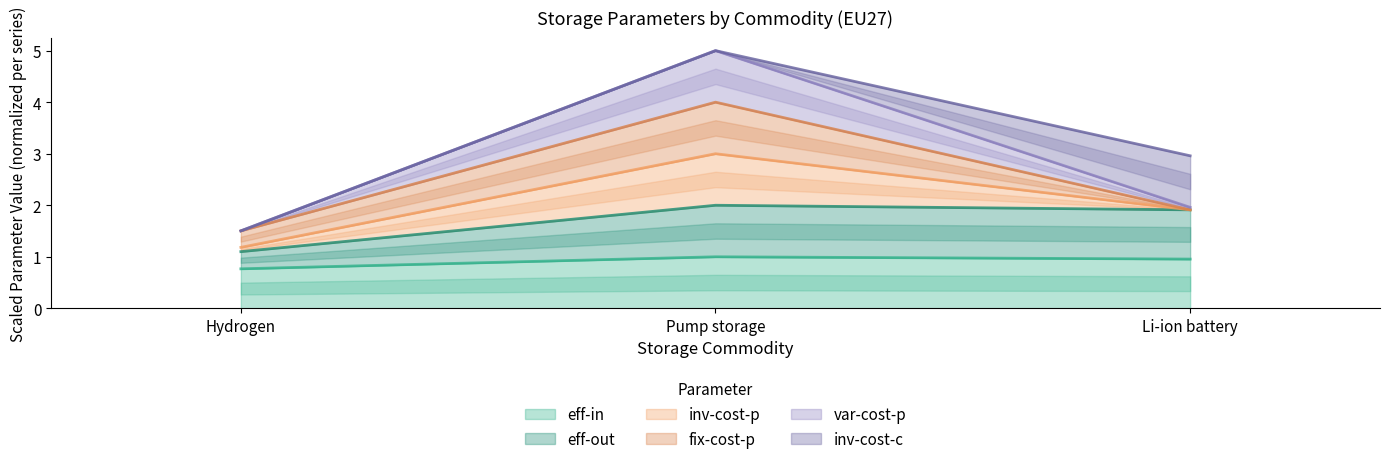

At Pump storage, list the series in order from smallest to largest.

eff-in, eff-out, var-cost-p, inv-cost-p